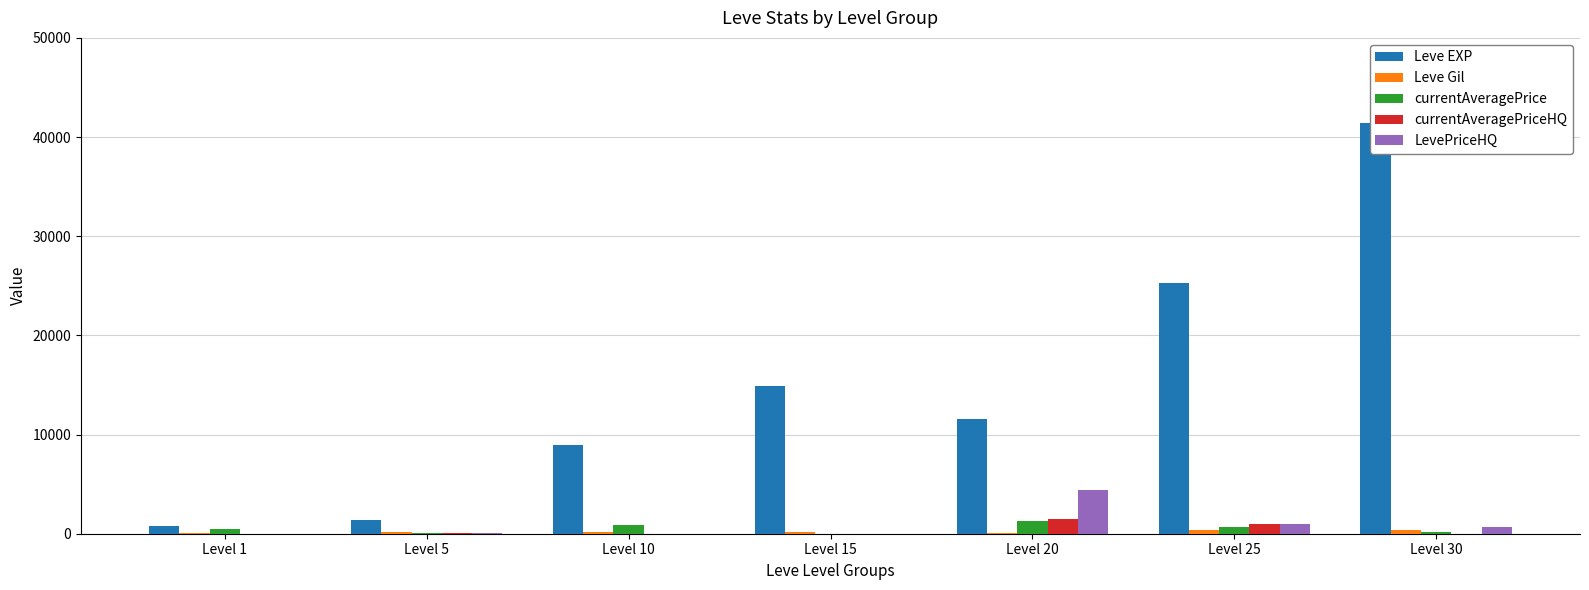

Rank the categories by Leve Gil value from highest to lowest.

Level 30, Level 25, Level 15, Level 5, Level 10, Level 1, Level 20